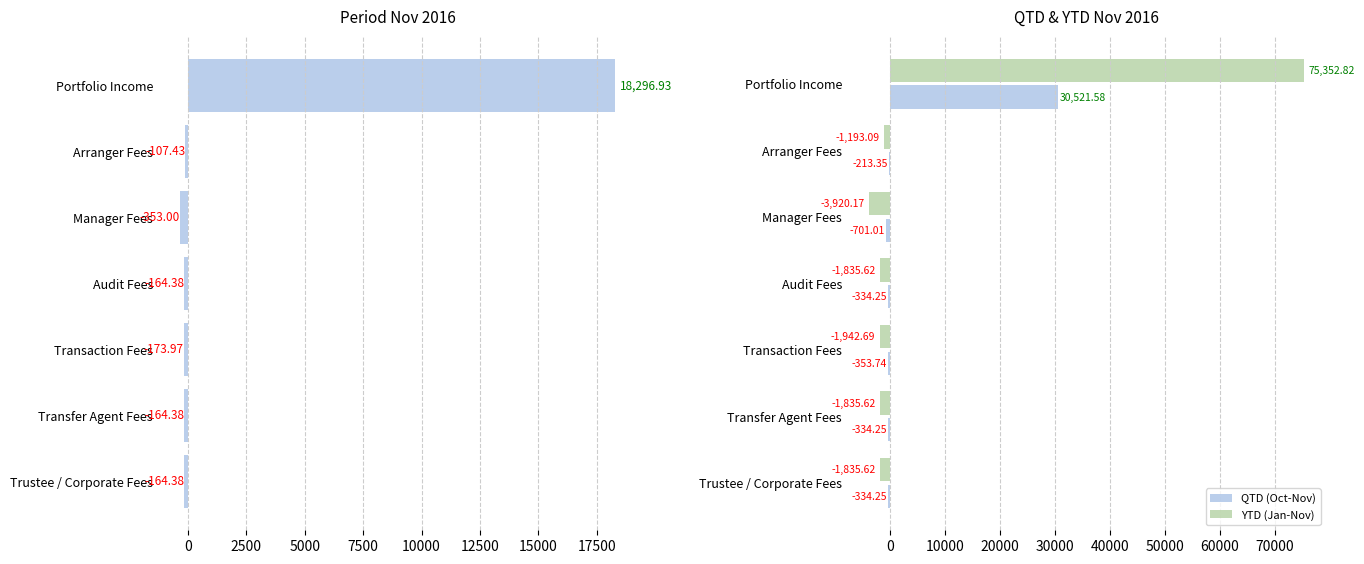

At which label is QTD (Oct-Nov) closest to 14910?

Arranger Fees